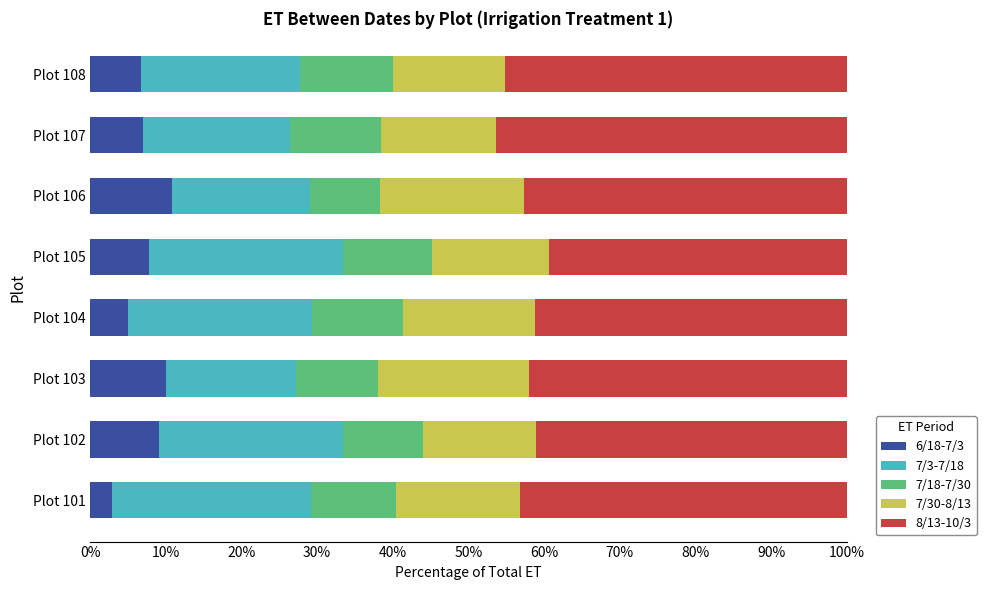

What is the total value across all series at Plot 106?

100.0